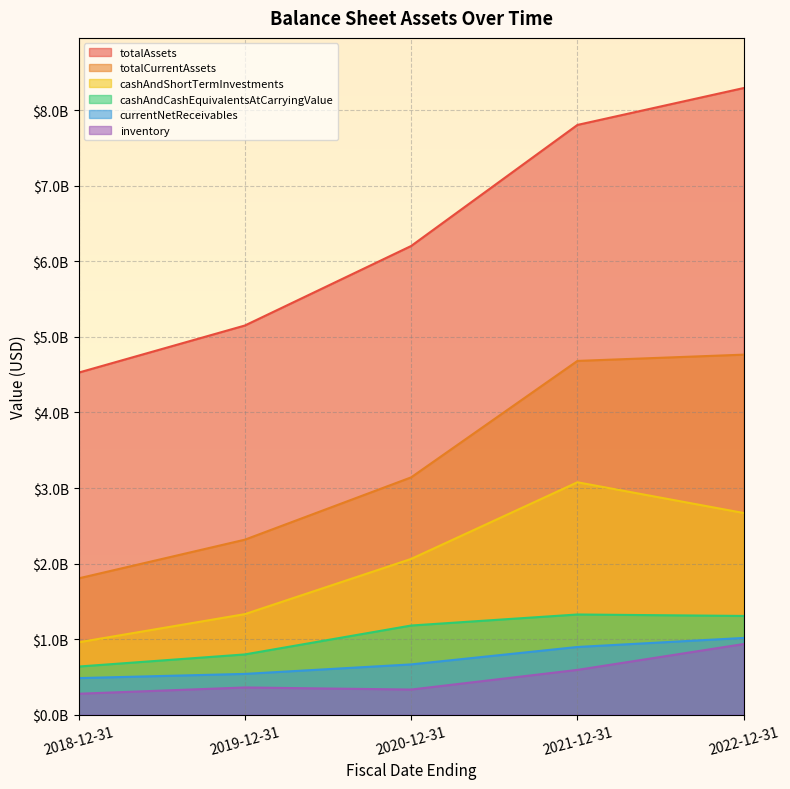

At how many categories does at least one series exceed 3604260451?

5